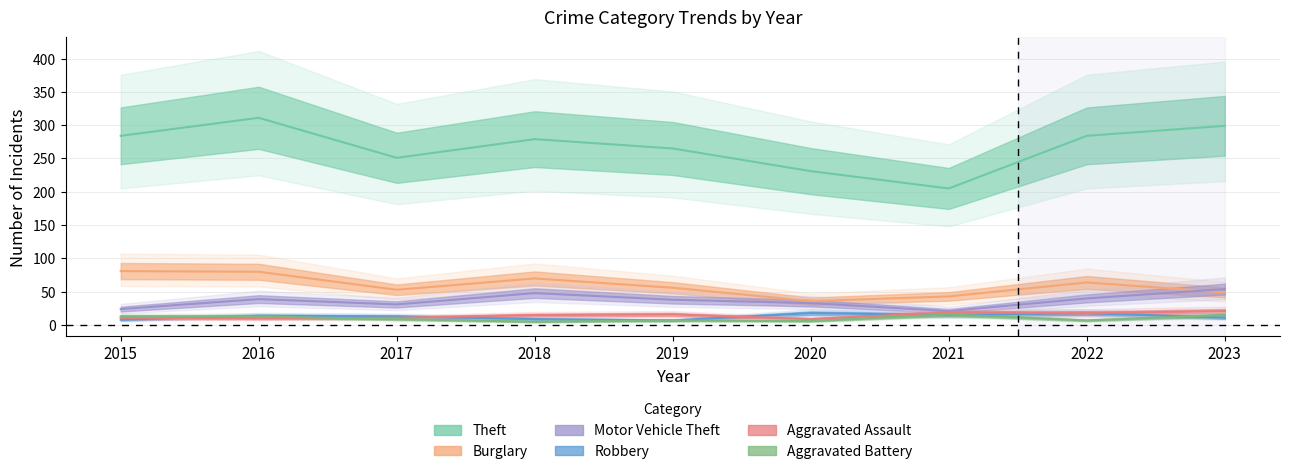

Which series has the largest range (max minus min)?

Theft